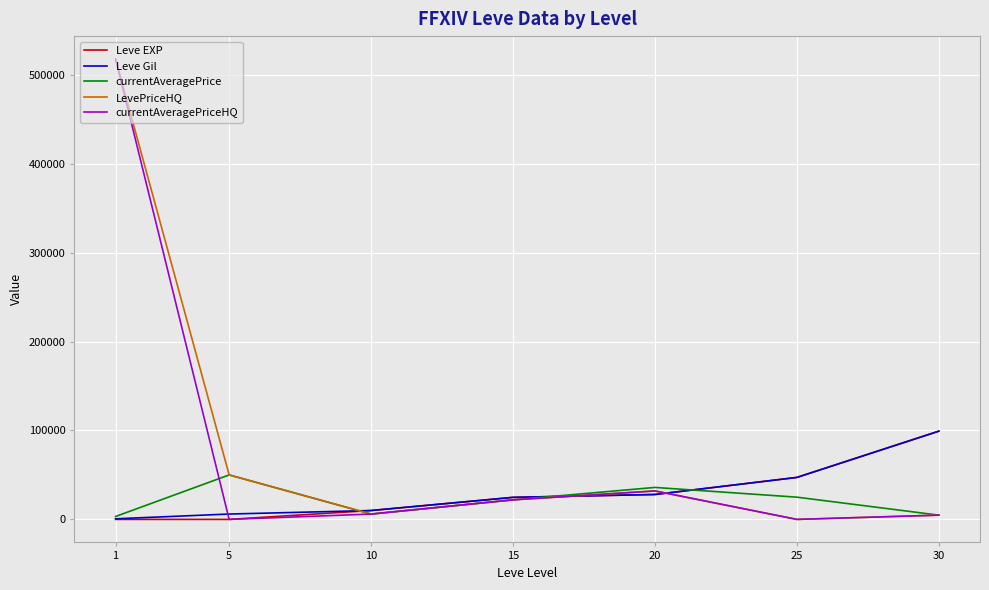

How many lines are shown in the chart?

5